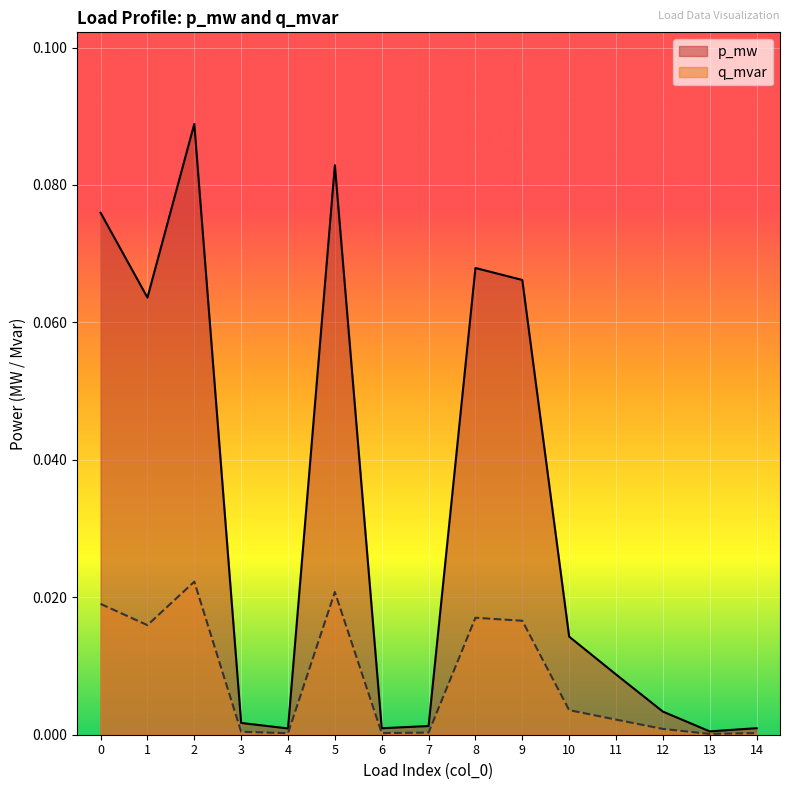

True or false: p_mw has more than 0 interior local peaks.

True